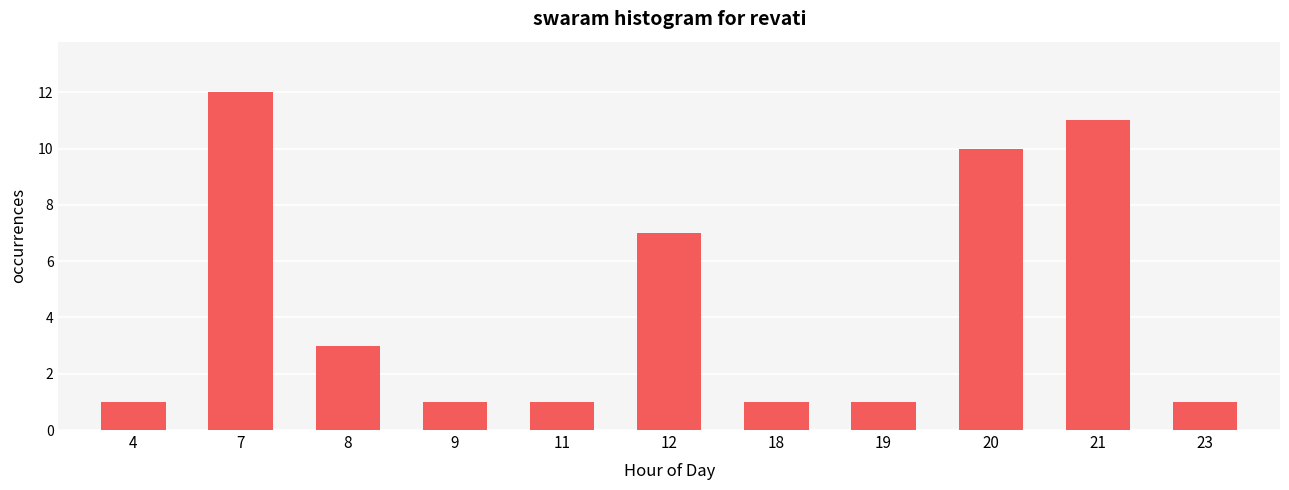

Reading left to right, transcribe all the data shown in this chart.

4=1	7=12	8=3	9=1	11=1	12=7	18=1	19=1	20=10	21=11	23=1